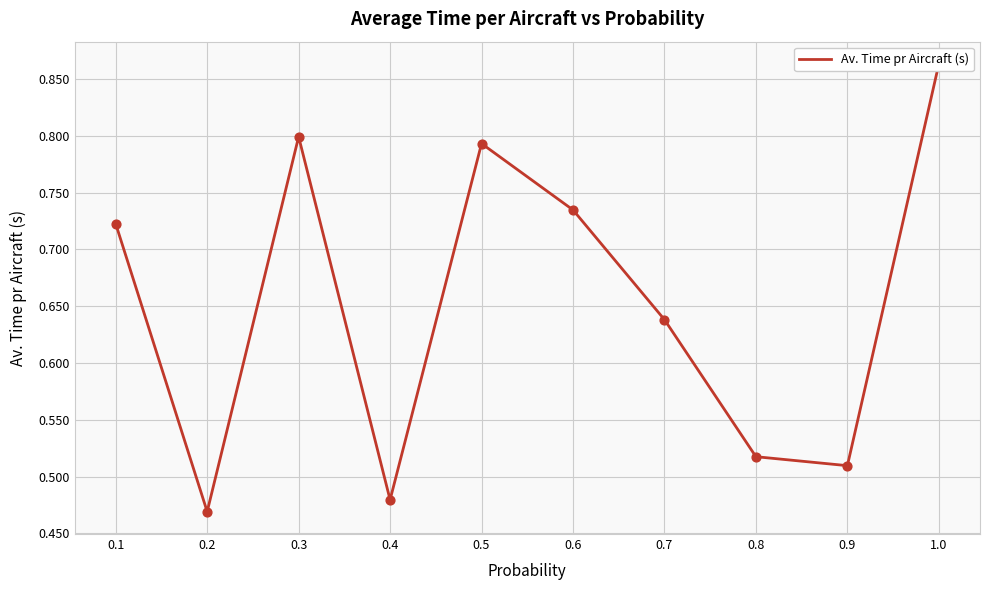

What is the change in value from 0.4 to 1.0?

+0.4